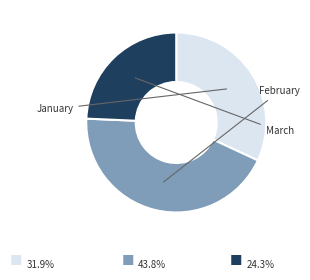

How many slices are in this pie chart?

3